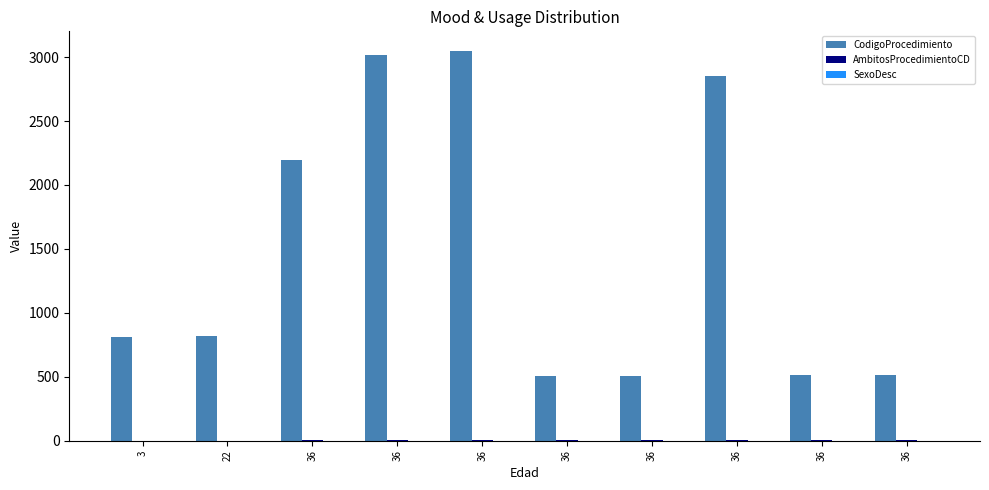

Rank the categories by SexoDesc value from lowest to highest.

22, 36, 36, 36, 36, 36, 36, 36, 36, 3